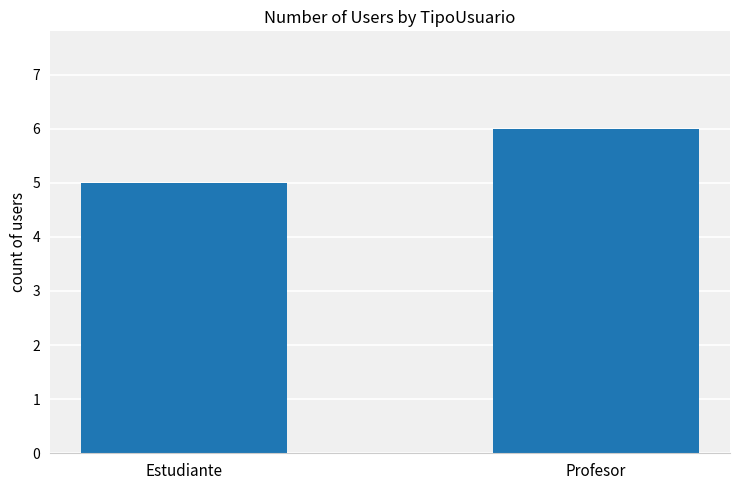

What is the minimum value shown in the chart?

5